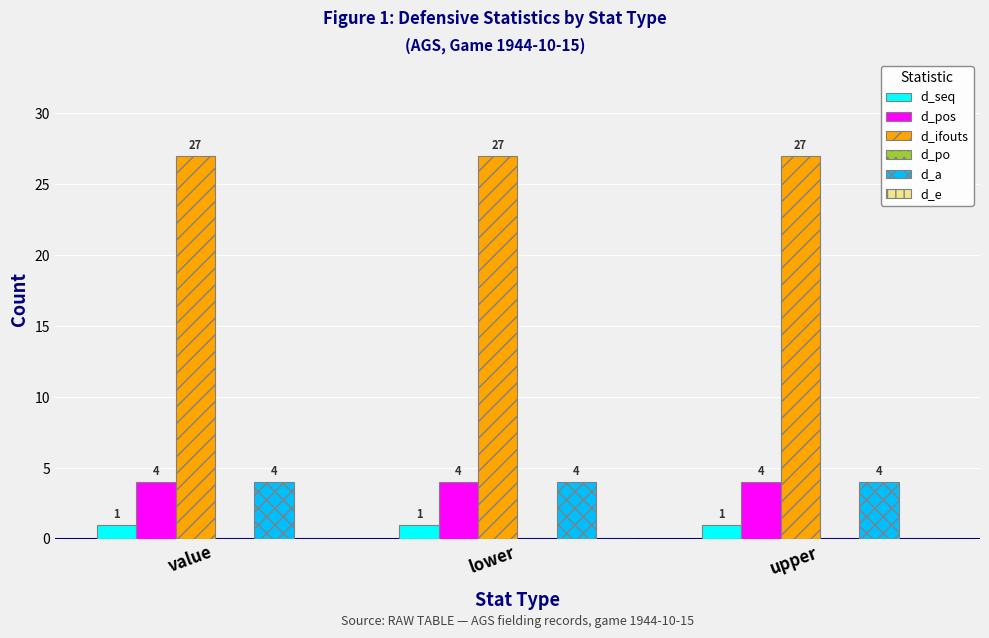

What is the label of the 1st bar from the left?

value